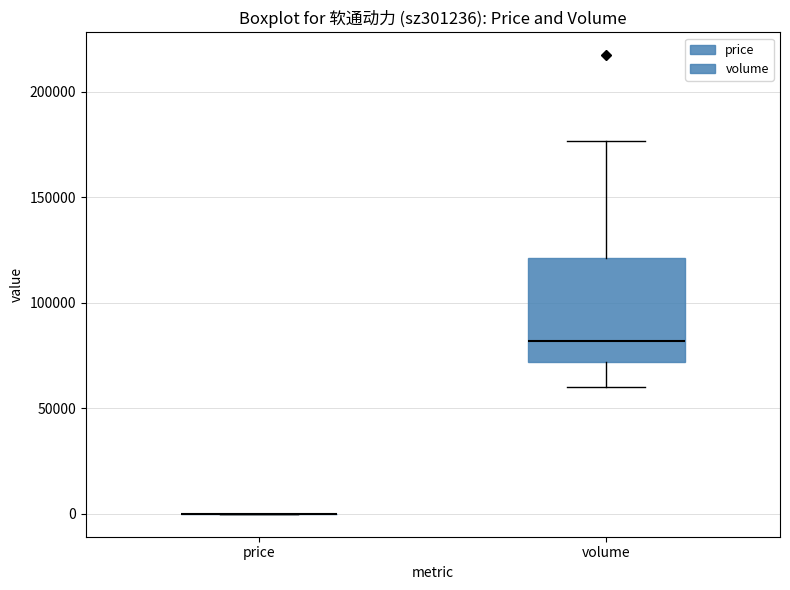

Reading left to right, read every box against the y-axis: the position of its median line, the range the box covers, and the ends of its whiskers. The values are not printed on the chart, so give them approximately, as read against the axis.

price: box collapsed to a line at 0, whiskers 0 to 0
volume: median 80000, box 70000 to 120000, whiskers 60000 to 175000